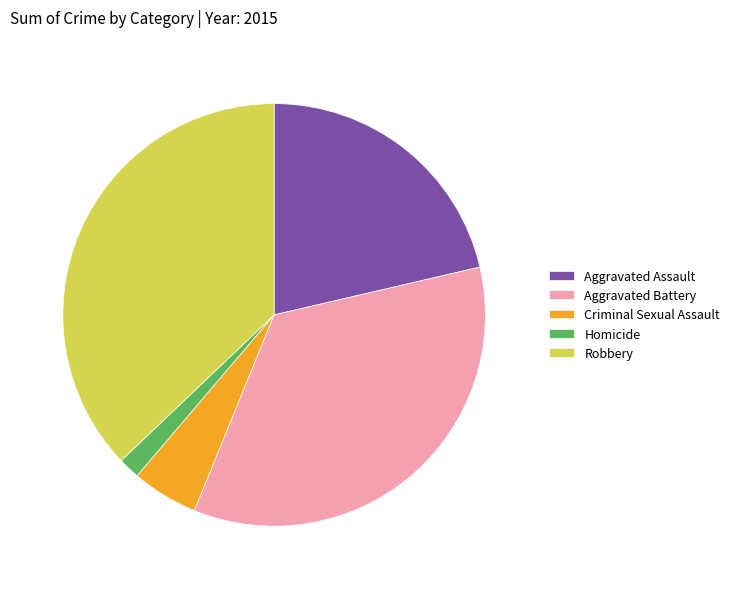

Combined, do Robbery and Aggravated Battery account for over 50%?

Yes